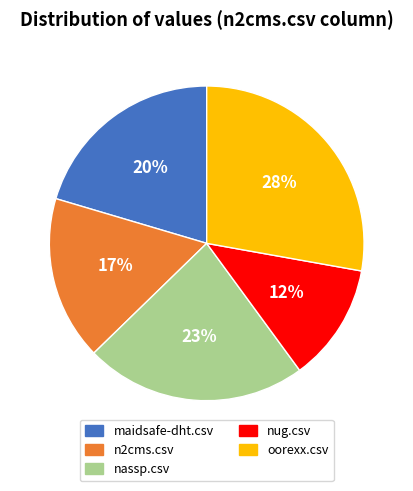

Is it true that maidsafe-dht.csv is 20% of the pie?

True